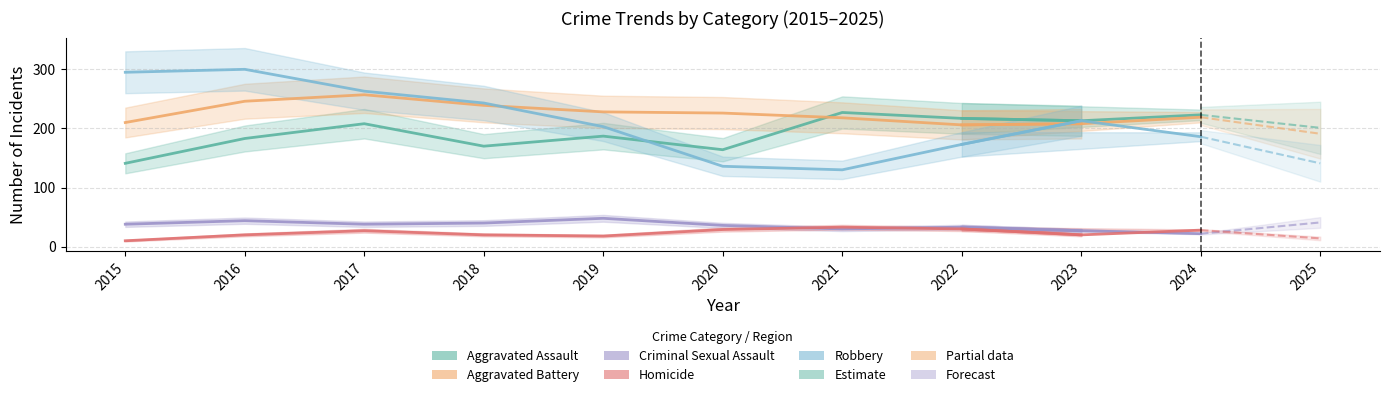

True or false: Criminal Sexual Assault and Robbery cross at least once.

False